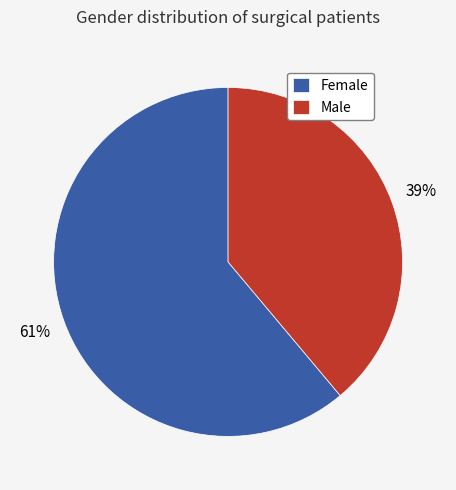

What is the majority slice?

Female